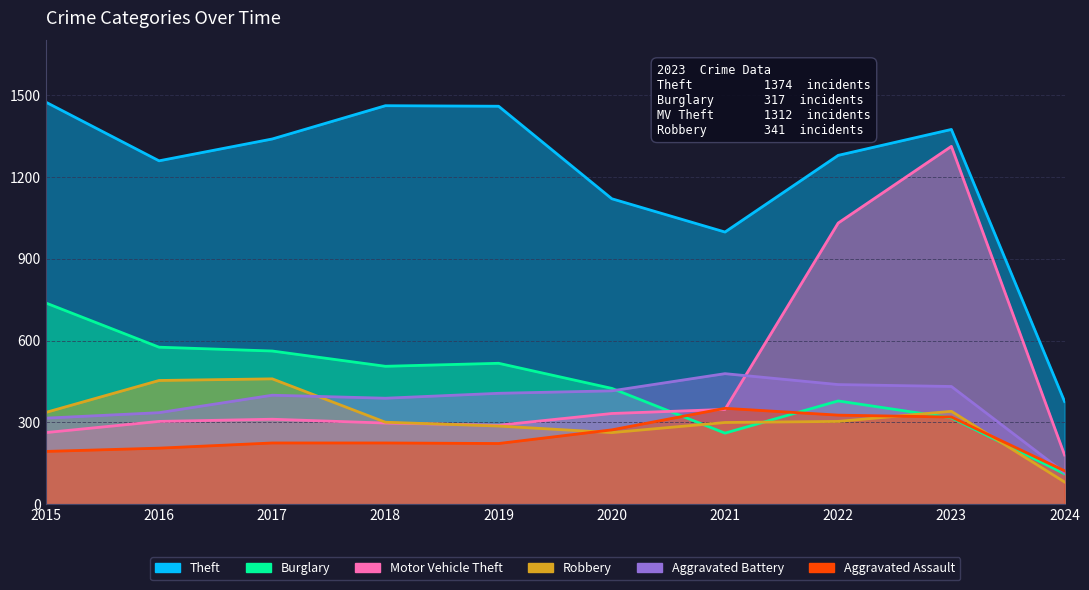

The Theft series shows 1461 at 2018. True or false?

True